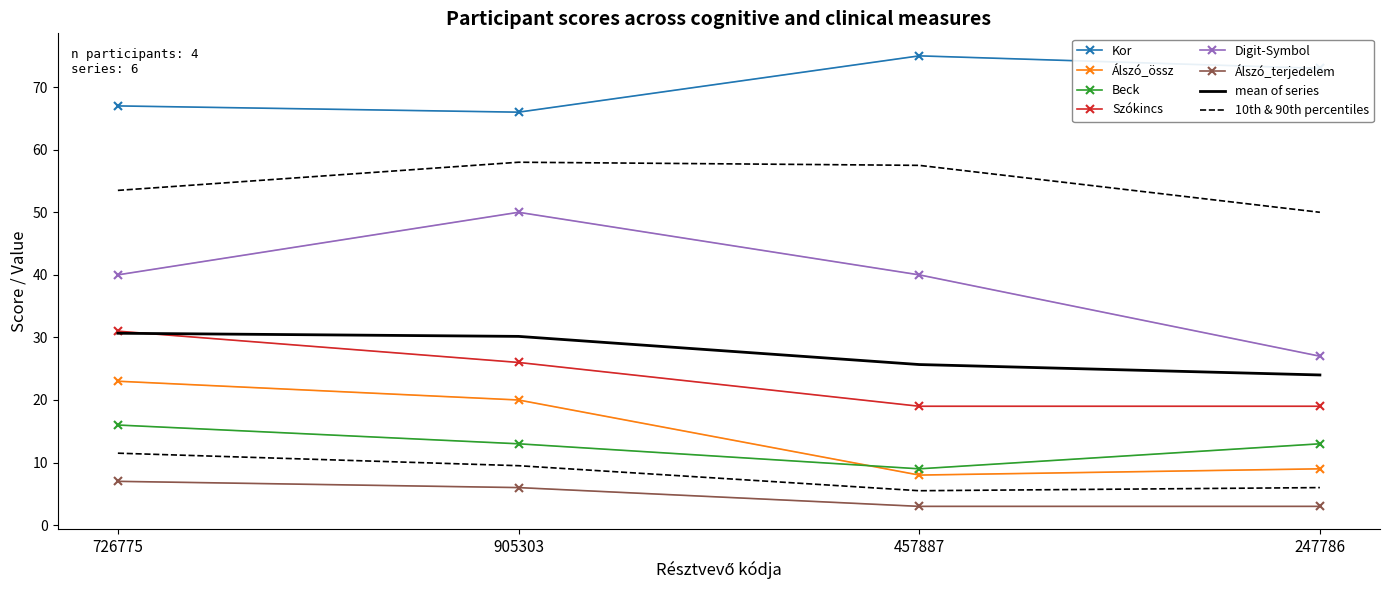

Rank the series at 905303 from highest to lowest value.

Kor, Digit-Symbol, Szókincs, Álszó_össz, Beck, Álszó_terjedelem